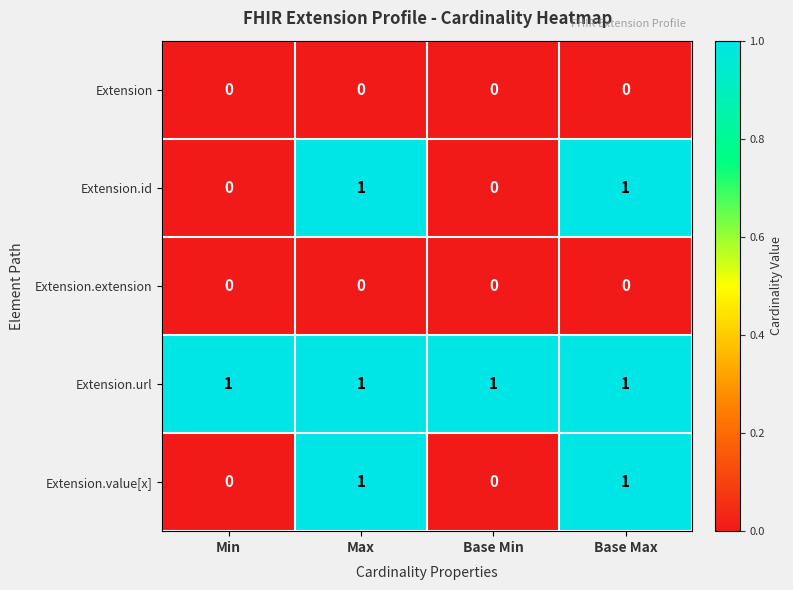

How many Extension.value[x] values are between 0 and 1?

4